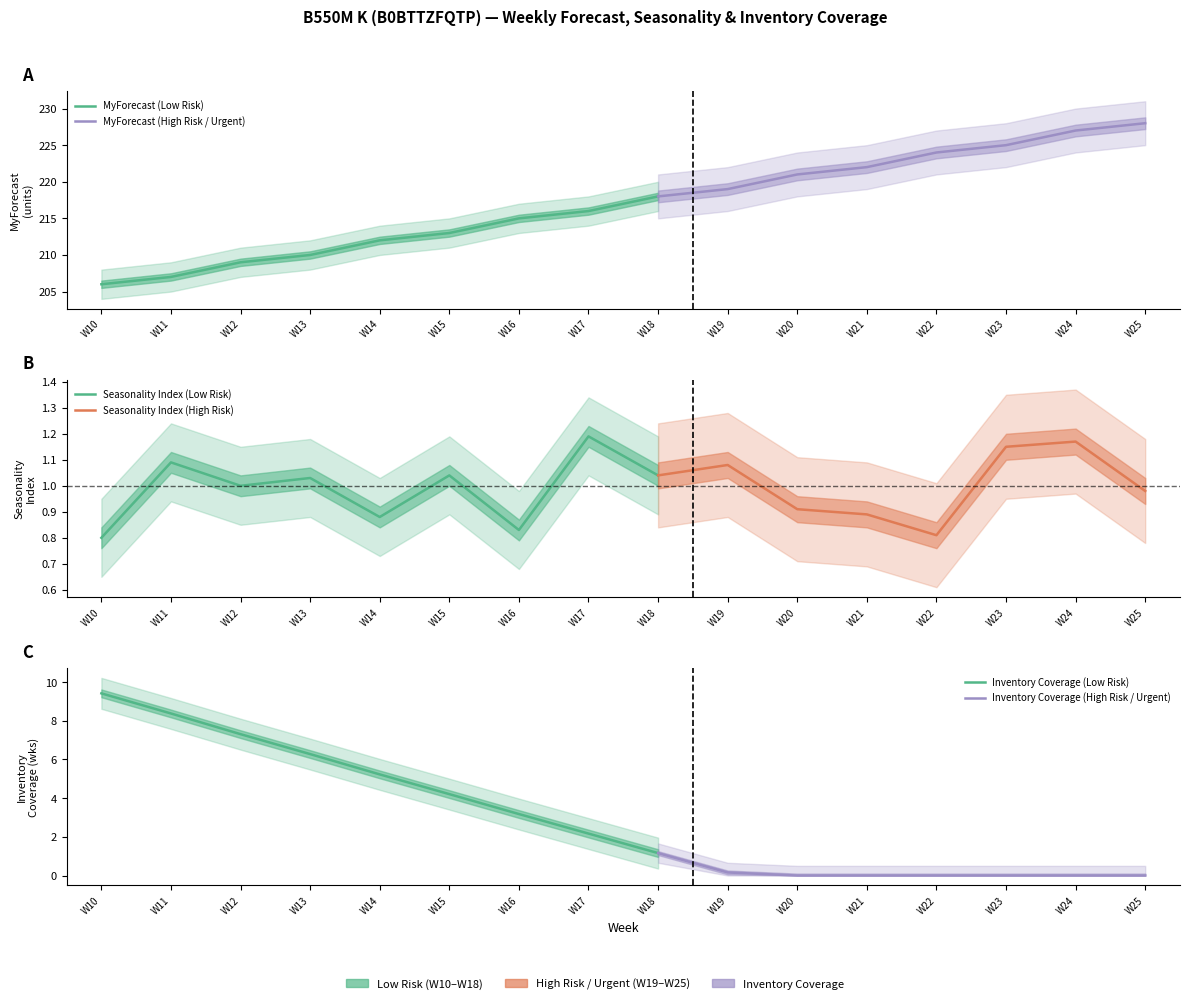

What is the value of the MyForecast point at the 6th from the left?

213.0